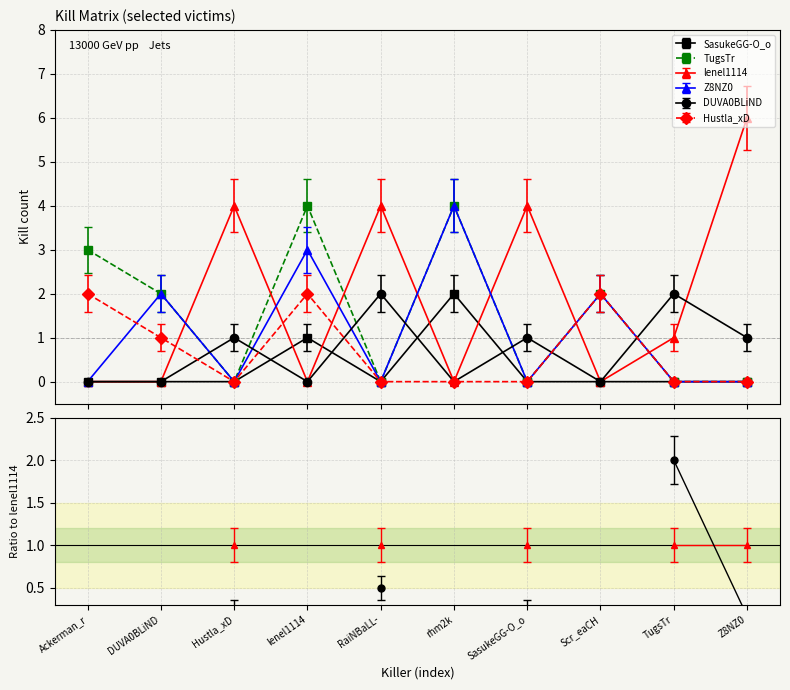

The value of TugsTr at TugsTr is -3. True or false?

False